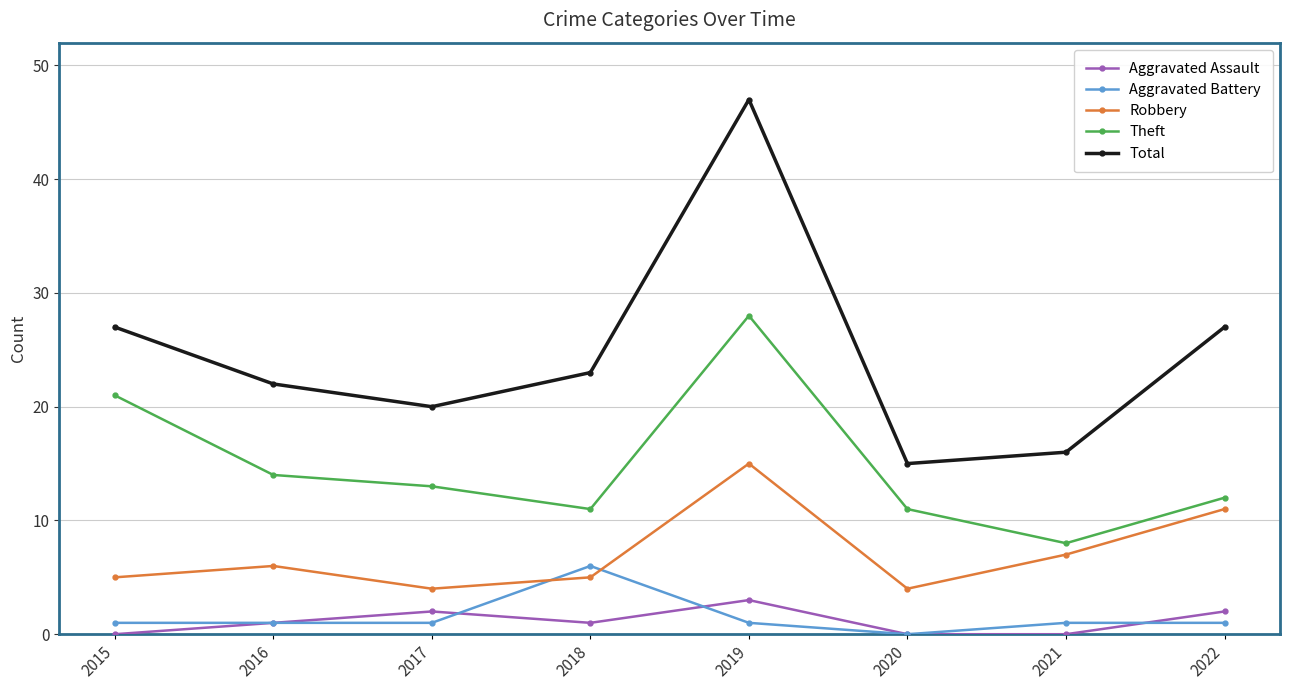

How many lines are shown in the chart?

5